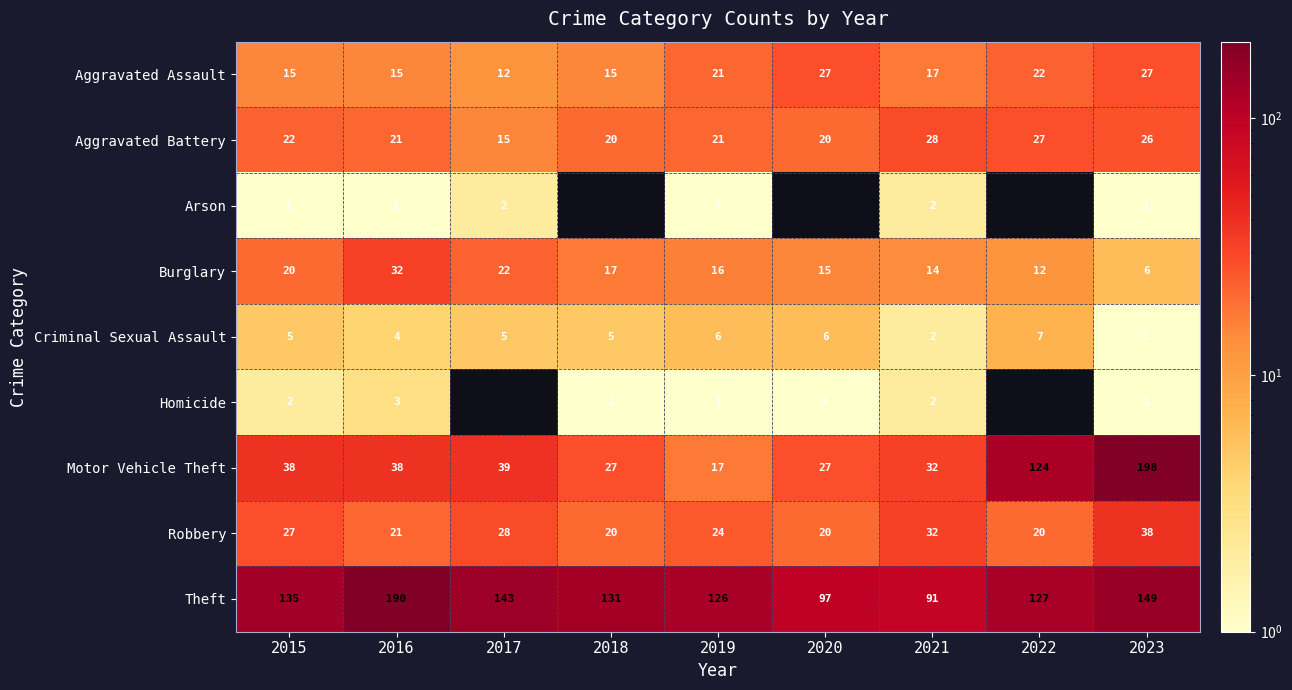

What is the difference between the second highest and minimum values in the Aggravated Battery series?

12